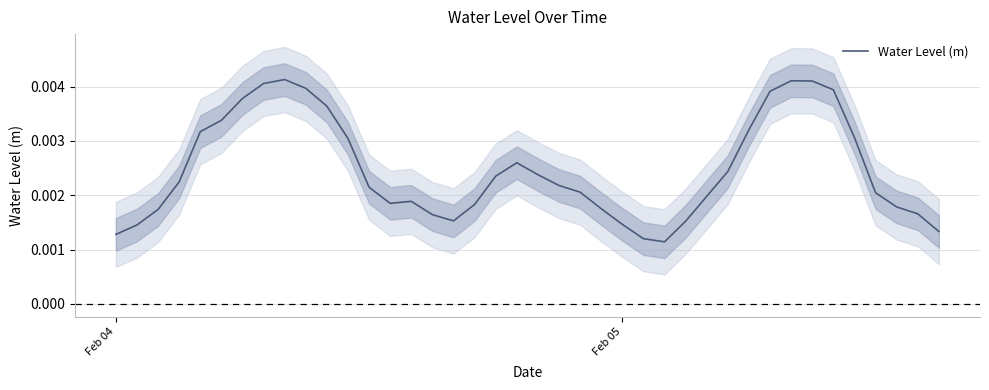

How many lines are shown in the chart?

1